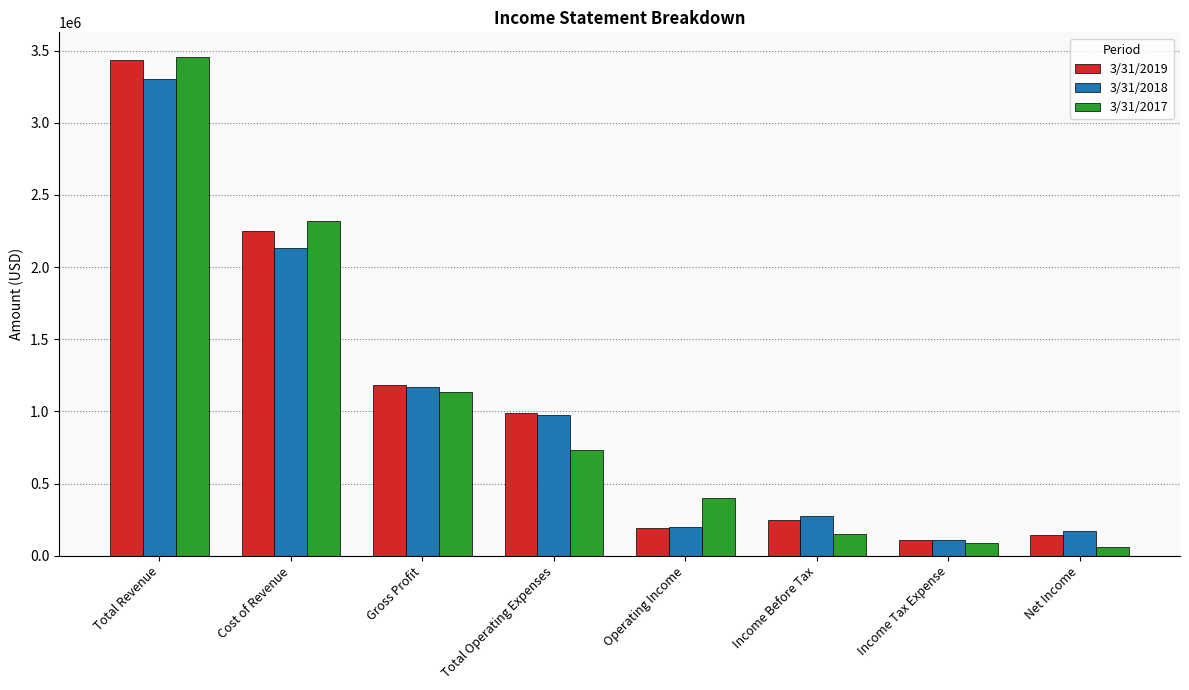

Read the 3/31/2018 value at Cost of Revenue.

2132903